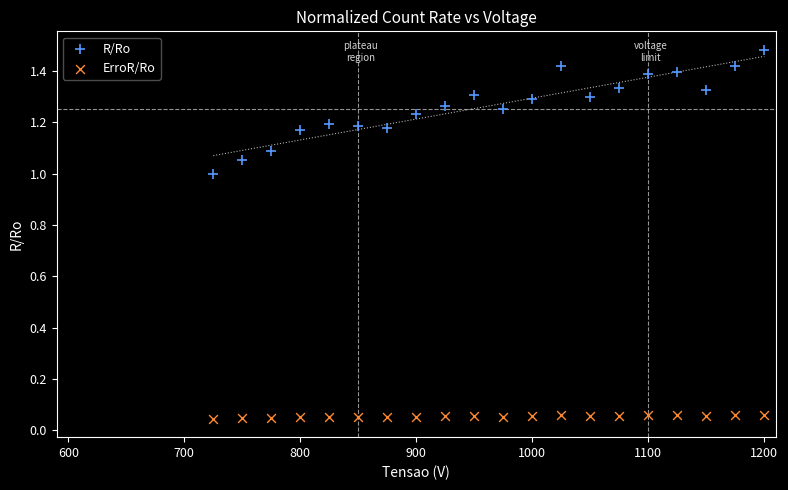

Across all data points, what is the range of X values (max minus min)?

475.0